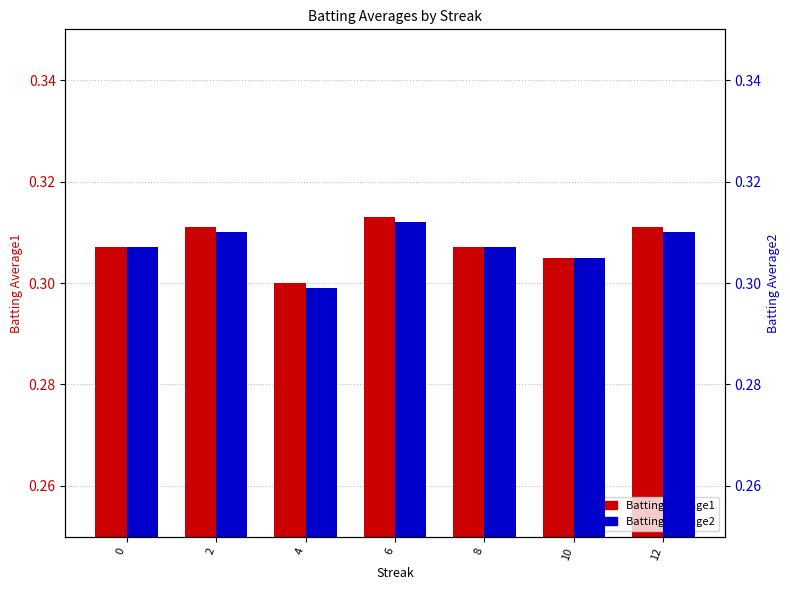

Which series has the largest total across all categories?

Batting Average1